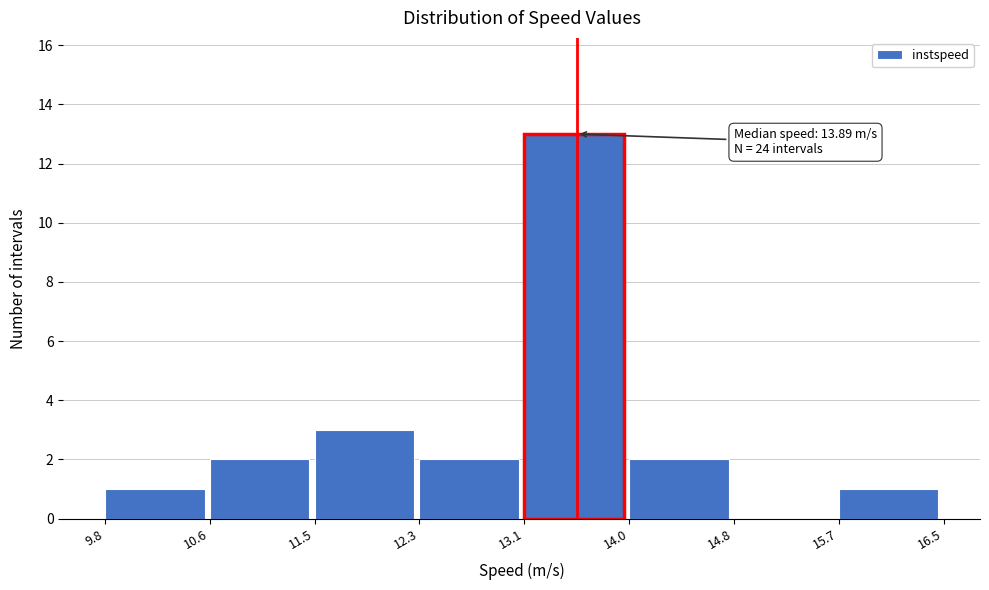

Over which range of the x-axis is the bar tallest?

13.1 to 14.0